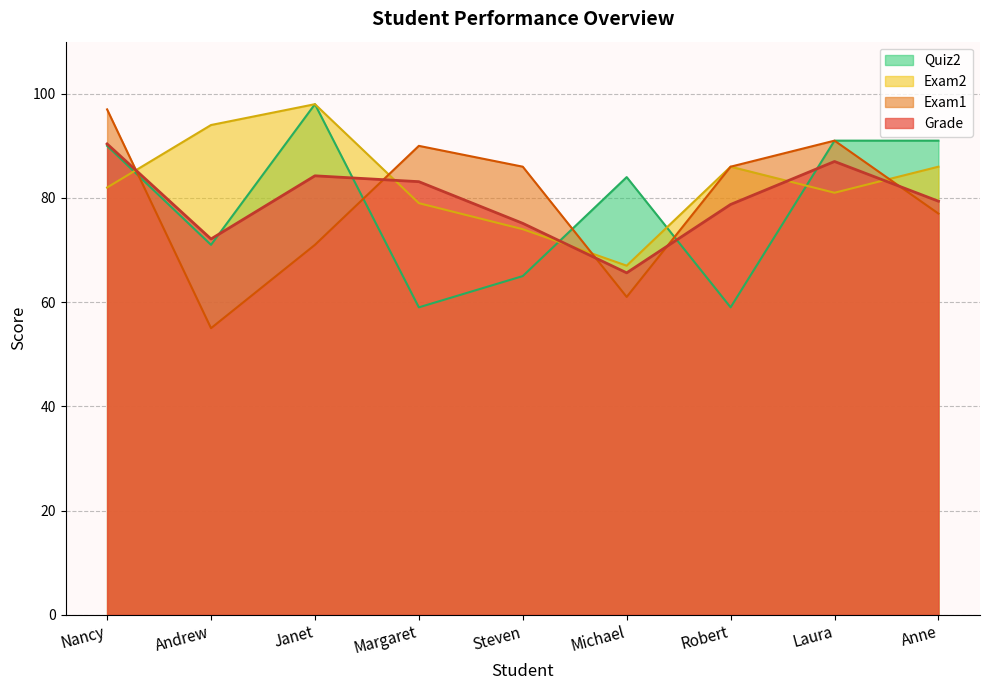

Where does the Grade series first go above 79?

Nancy